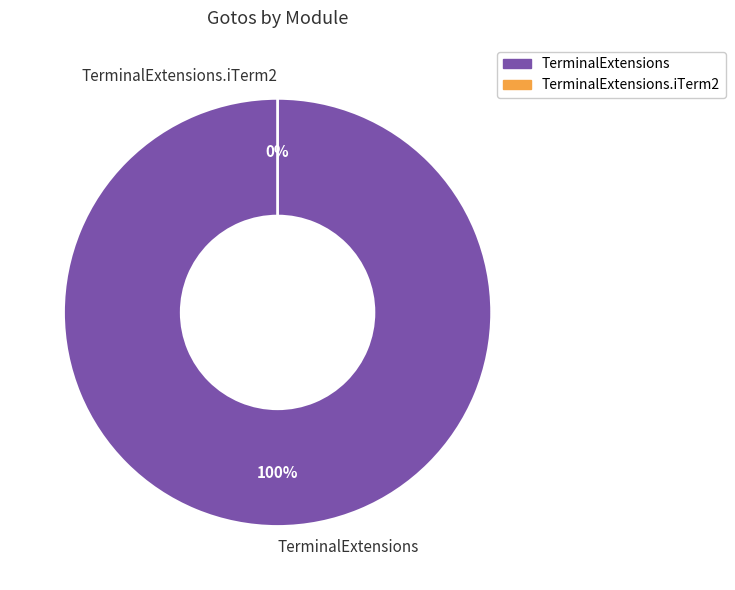

How many slices are in this pie chart?

2